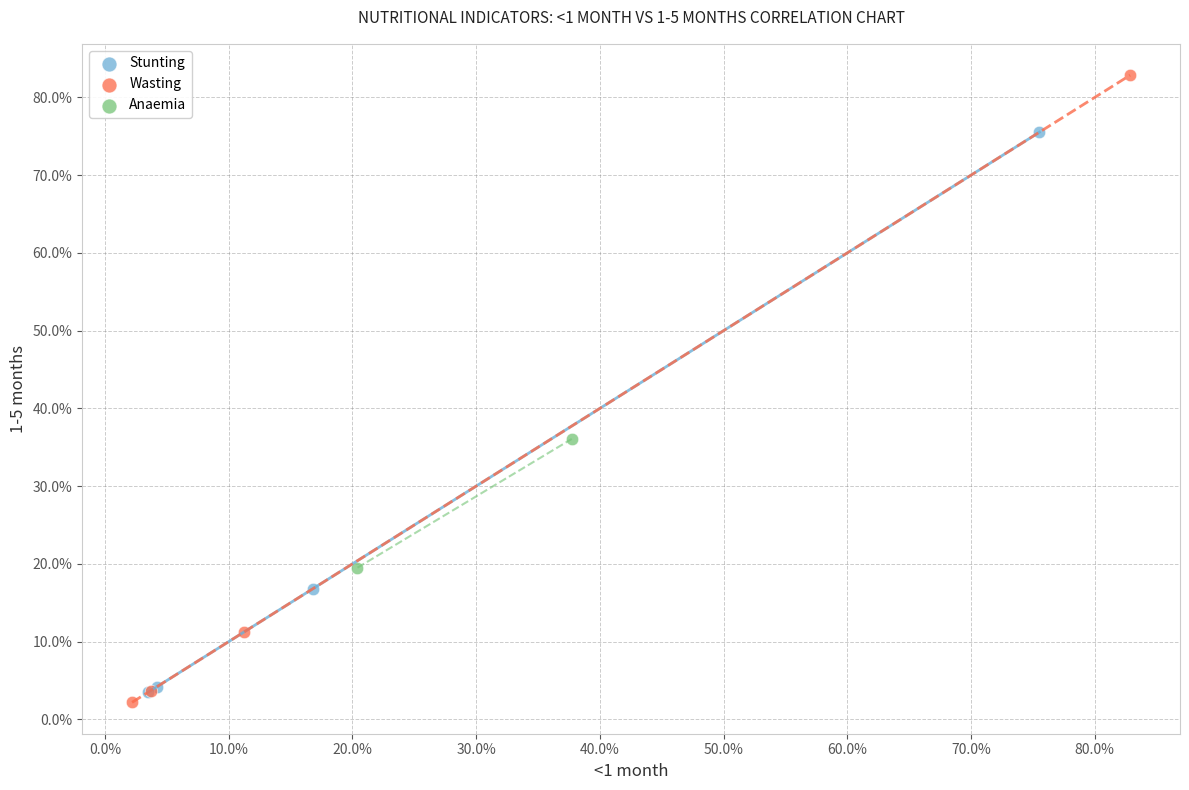

Which series has the largest Y range (max minus min)?

Wasting